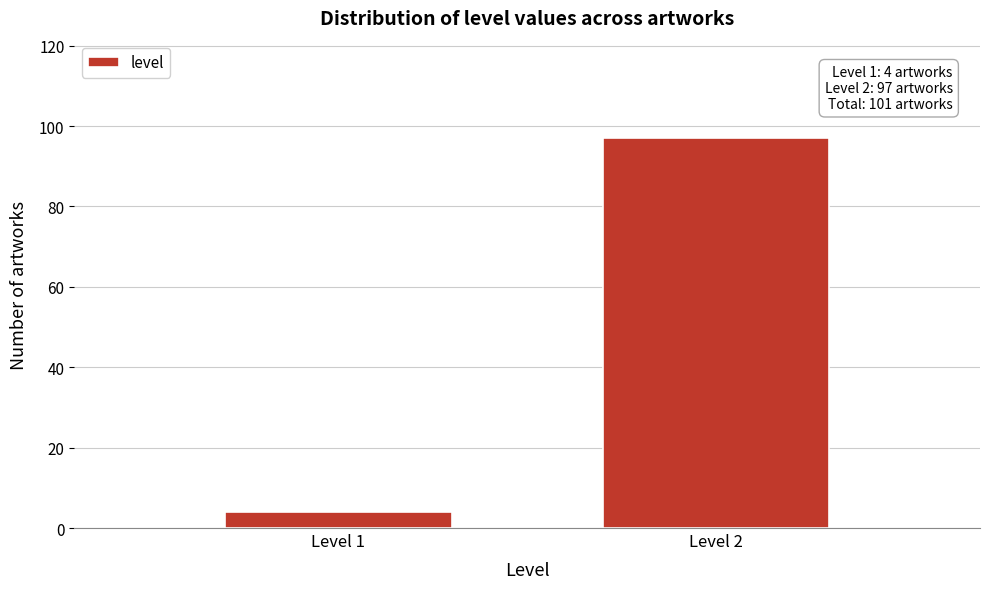

Reading left to right, transcribe all the data shown in this chart.

4	97